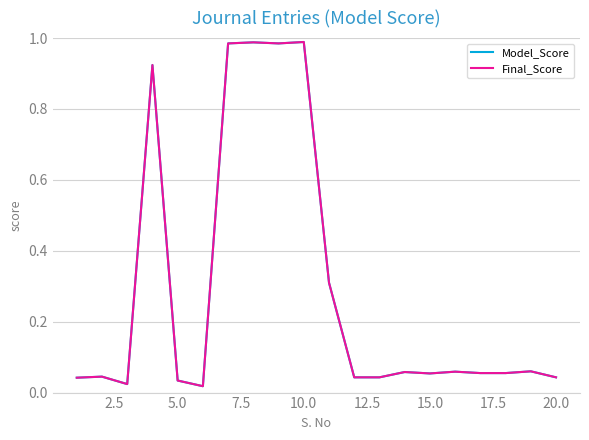

True or false: Final_Score and Model_Score cross at least once.

False